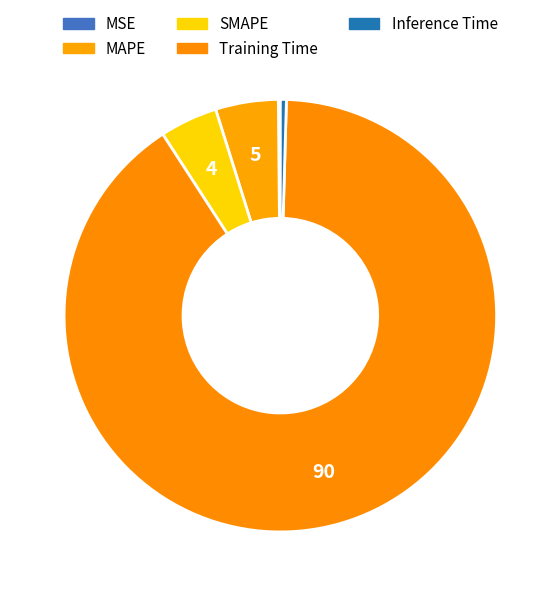

Is it true that MSE is 1% of the pie?

False